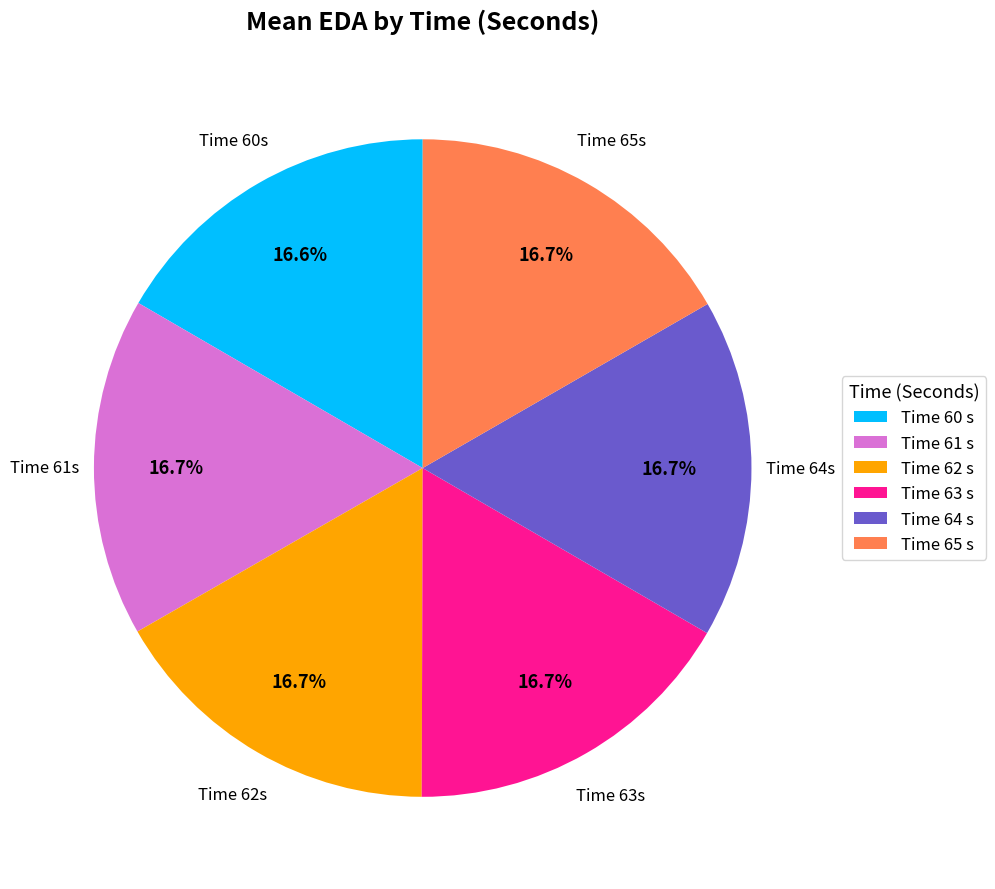

Combined, what portion of the pie is Time 62 s and Time 65 s?

33.4%